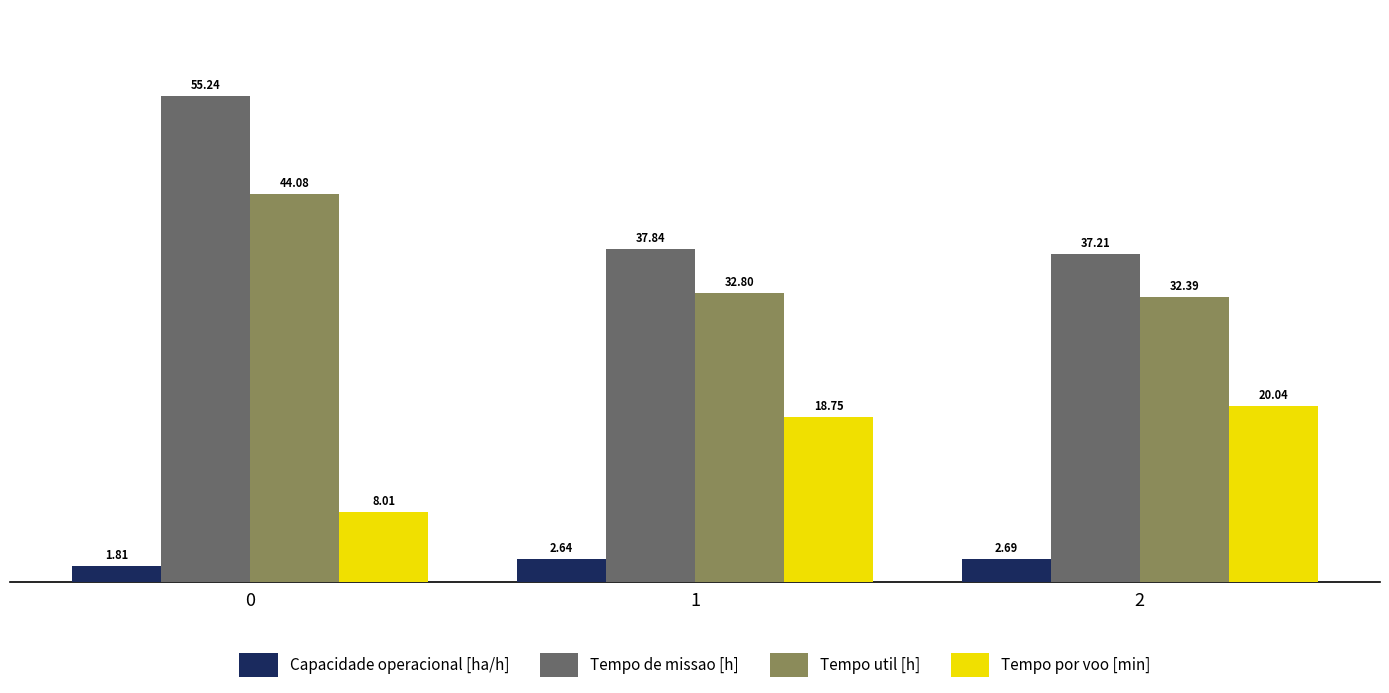

What is the average value of the Tempo util [h] series?

36.4